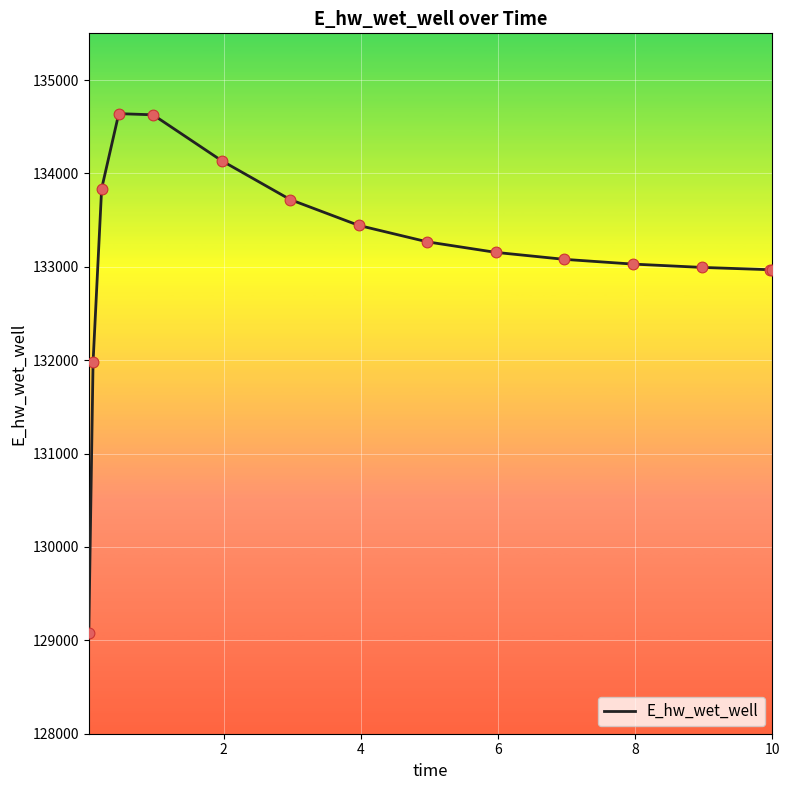

What is the difference between the maximum and minimum values?

5565.2